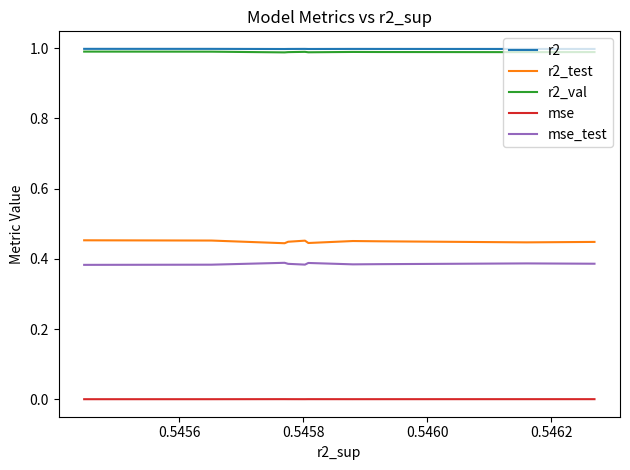

Count the r2_test values in the range 0 to 1.

10